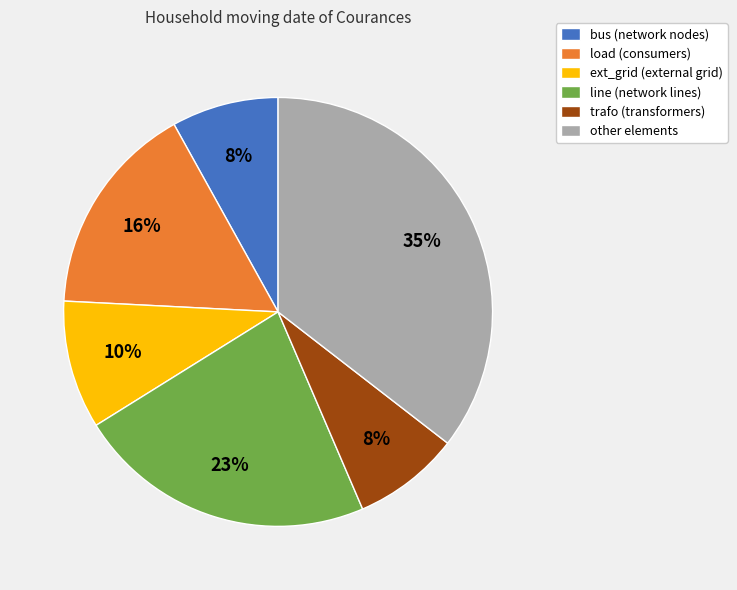

What percentage is the bus slice, to the nearest percent?

8%